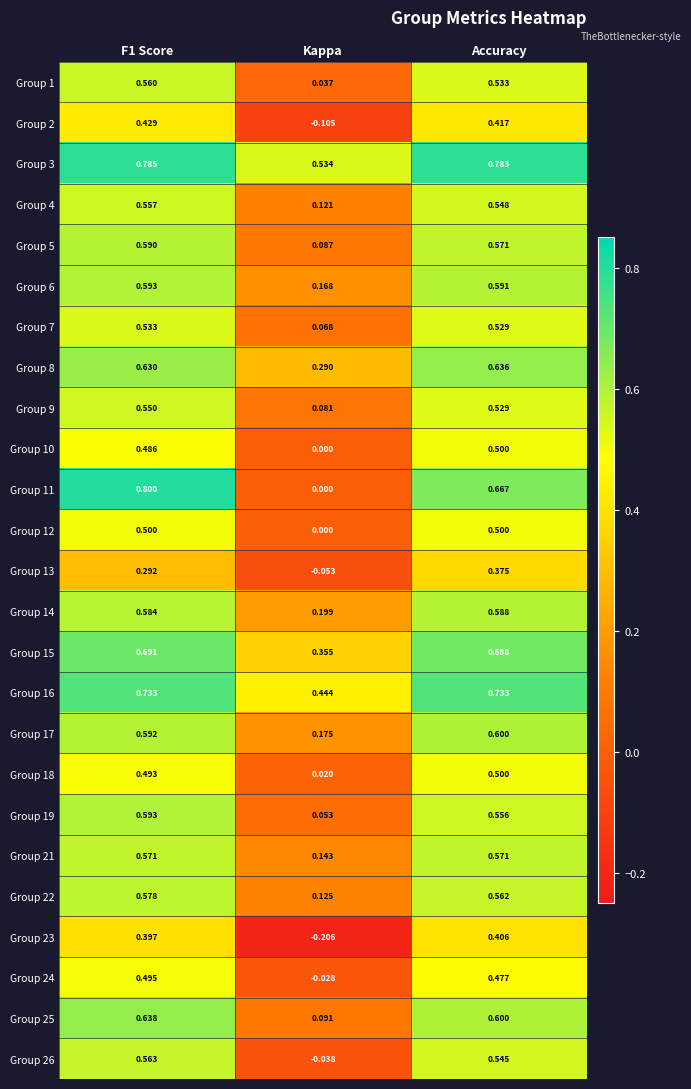

Where is Group 16 nearest to the value 0?

Kappa